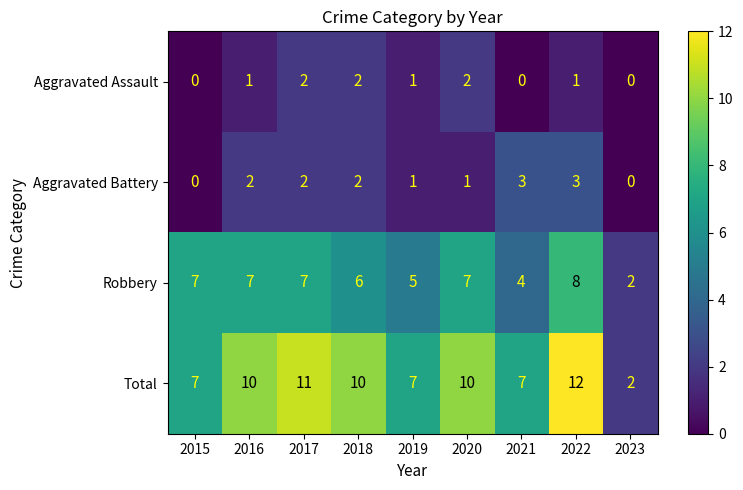

Is it true that Aggravated Battery equals 5 at 2022?

False